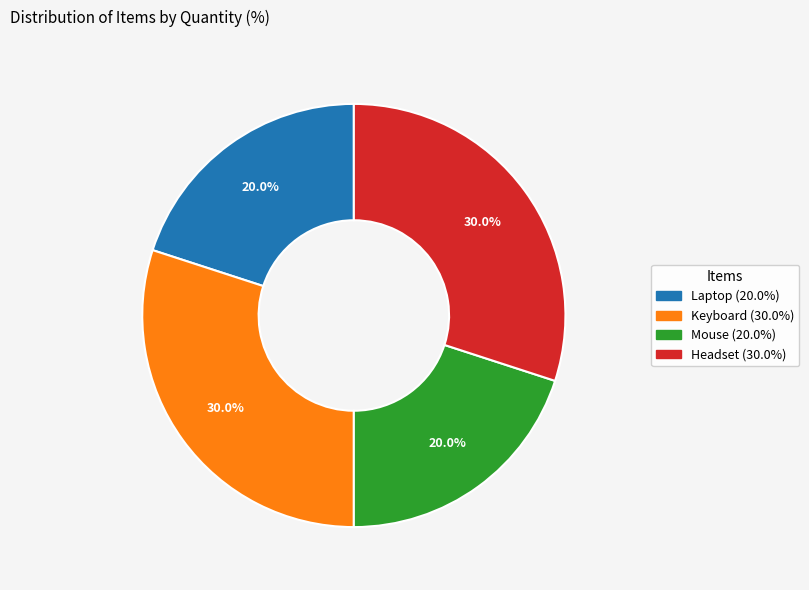

What is the total percentage of Mouse and Headset?

50.0%